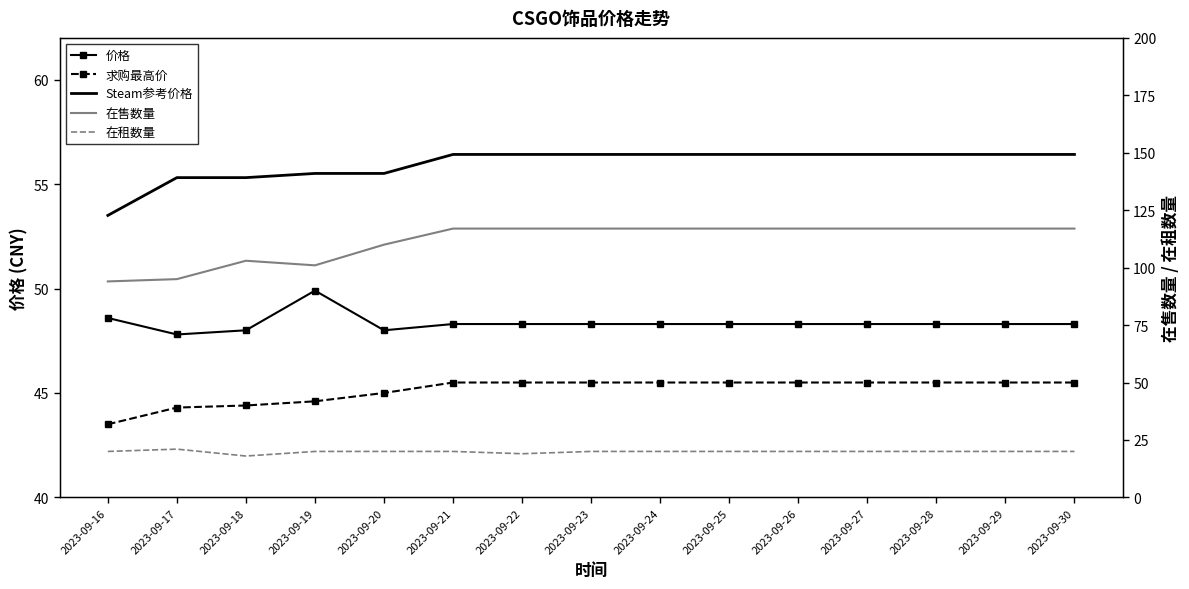

Which label corresponds to the smallest value in the chart?

2023-09-18